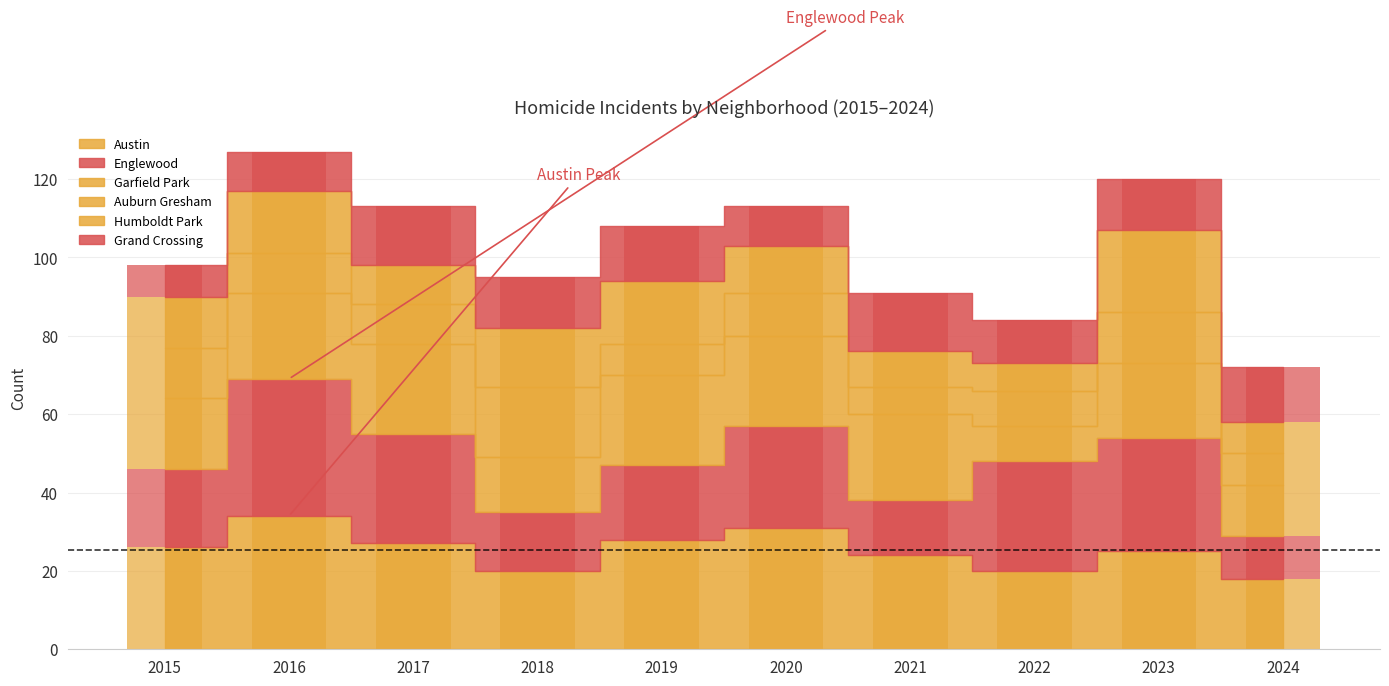

What is the lowest value of the Garfield Park series?

9